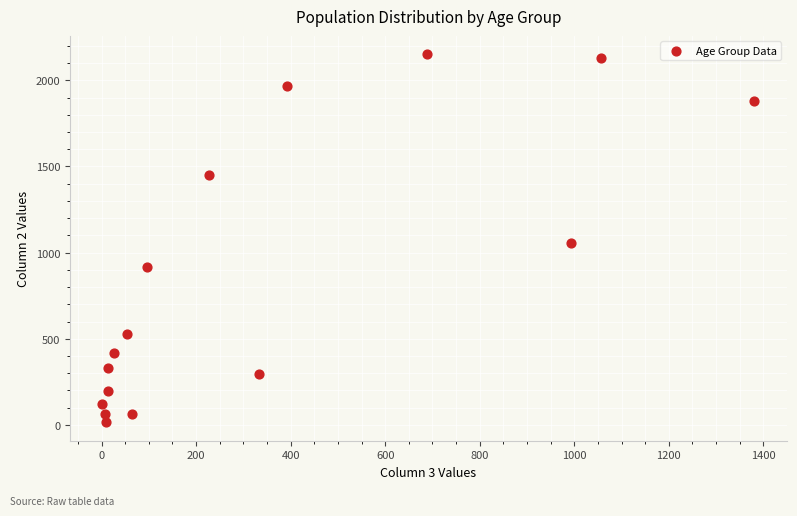

What Y value in the scatter plot is closest to 1083?

1053